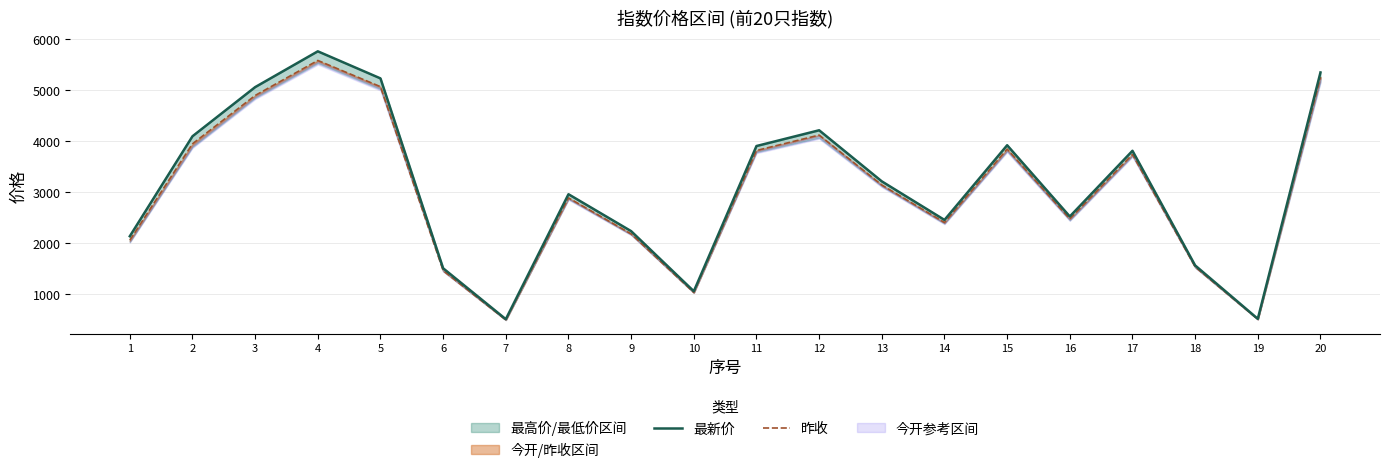

The 昨收 series shows 1671.3 at 12. True or false?

False